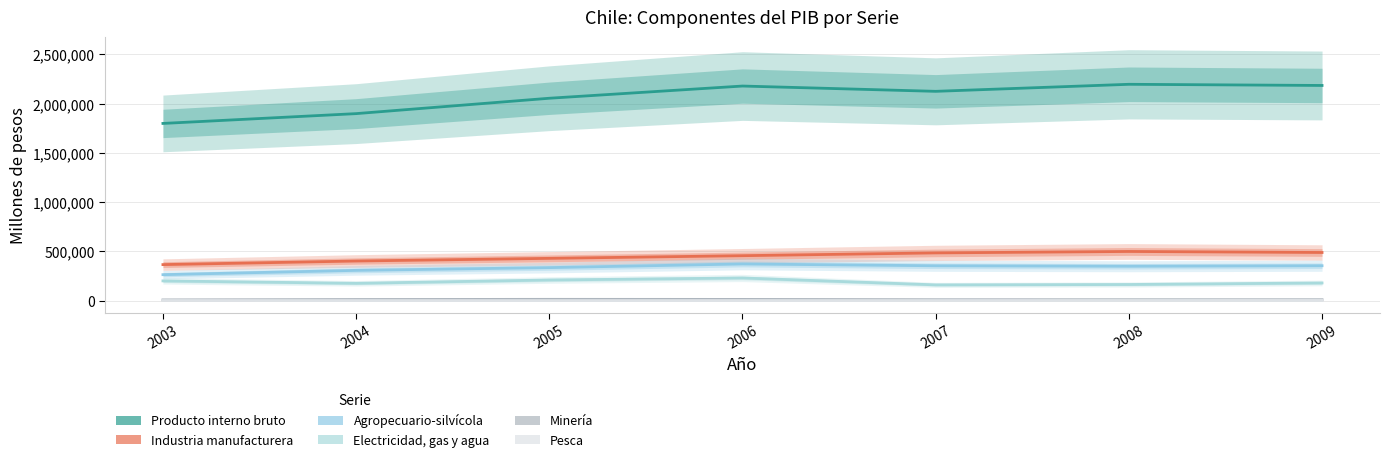

Which label corresponds to the largest value in the chart?

2008